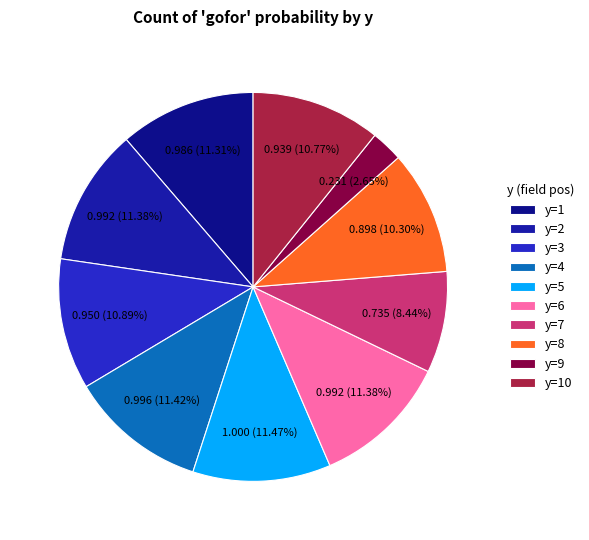

How many slices are in this pie chart?

10